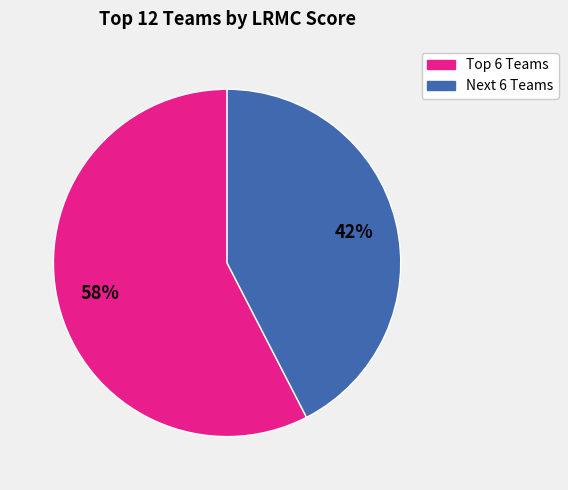

Does any single category account for the majority?

Yes